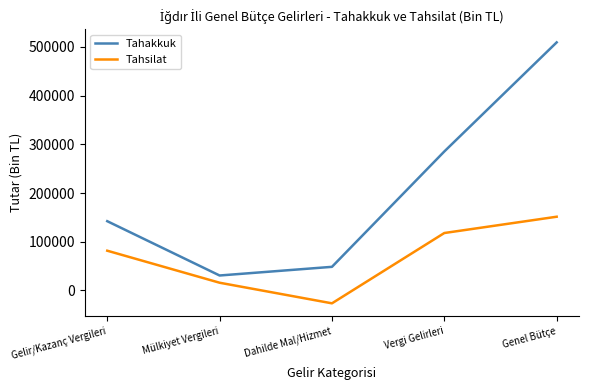

Rank the series by their average value, from highest to lowest.

Tahakkuk, Tahsilat